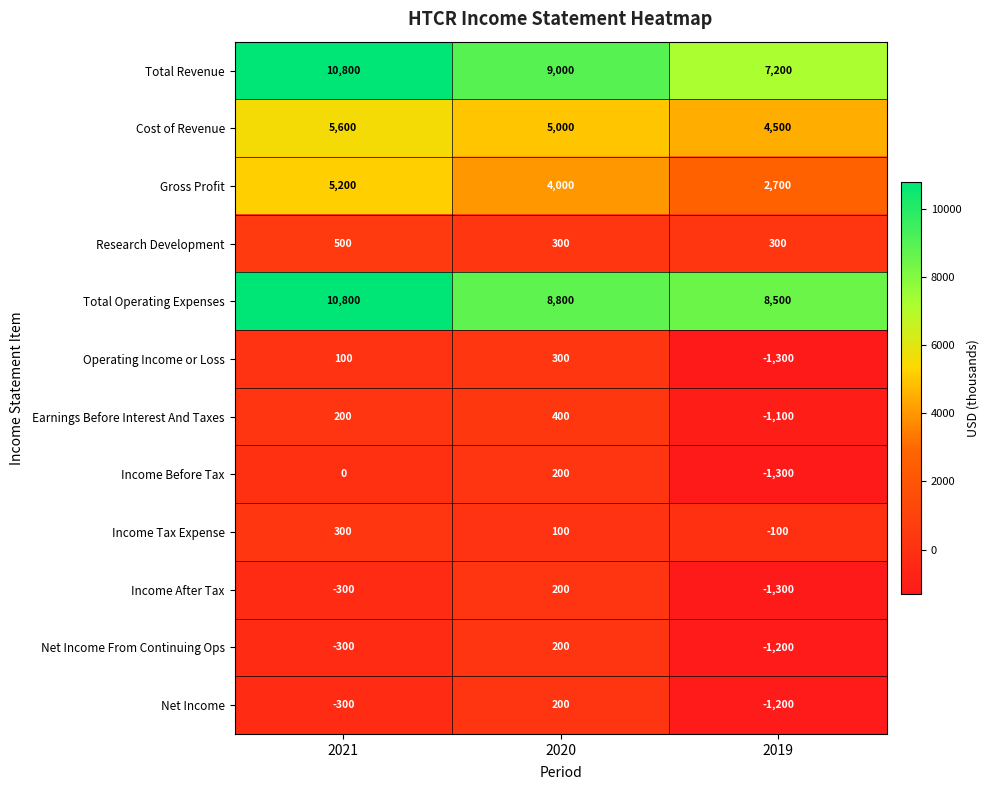

List the labels in order of Income Before Tax value, smallest first.

2019, 2021, 2020